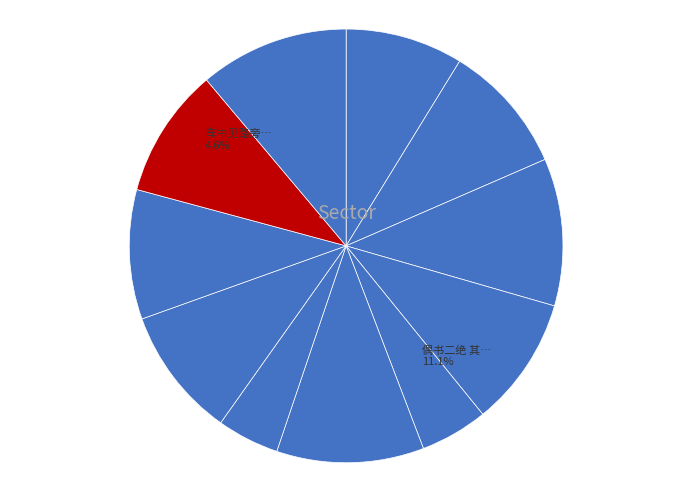

What is the largest slice in the pie chart?

偶书二绝 其二